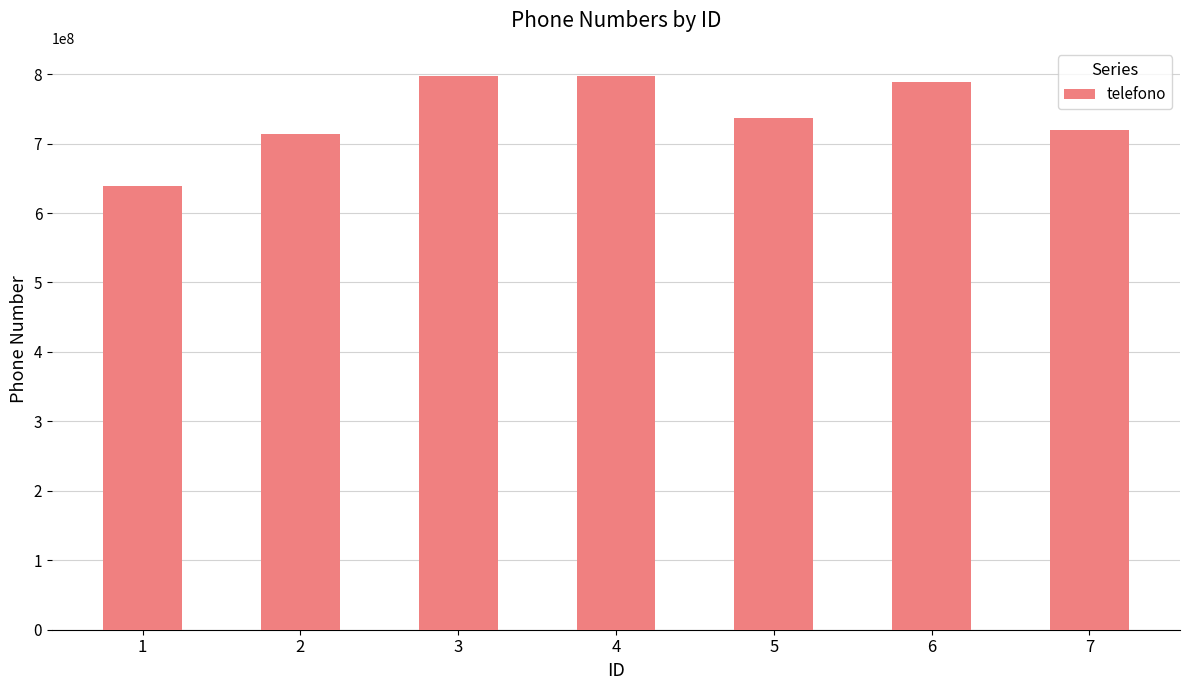

Where does the data first go above 736579708?

3